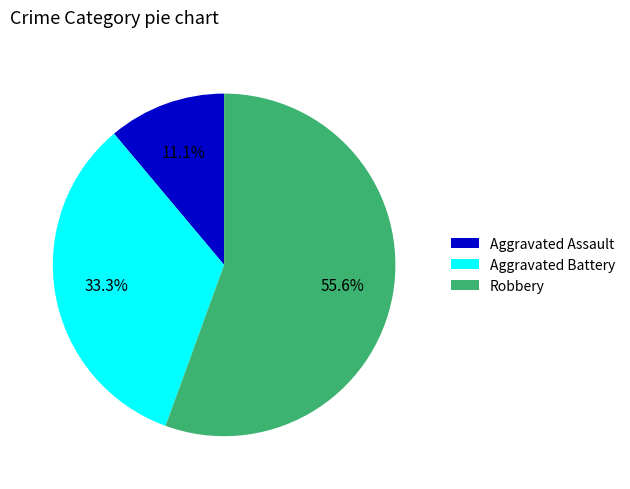

Does Robbery represent more than half of the total?

Yes